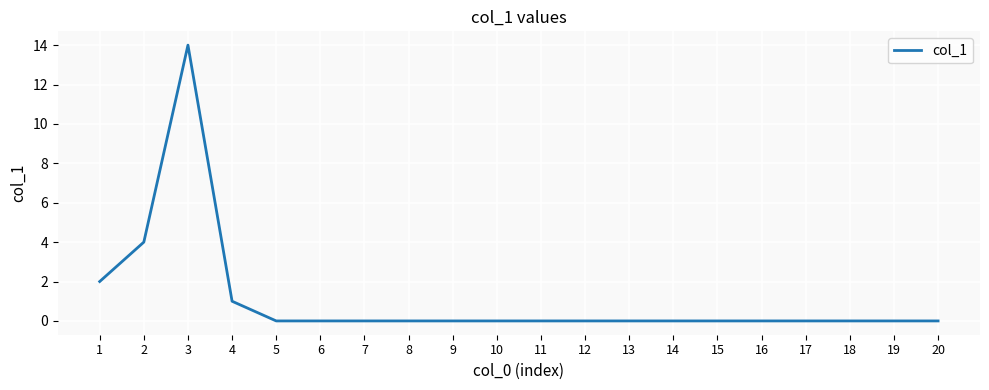

Where is the first local maximum?

3